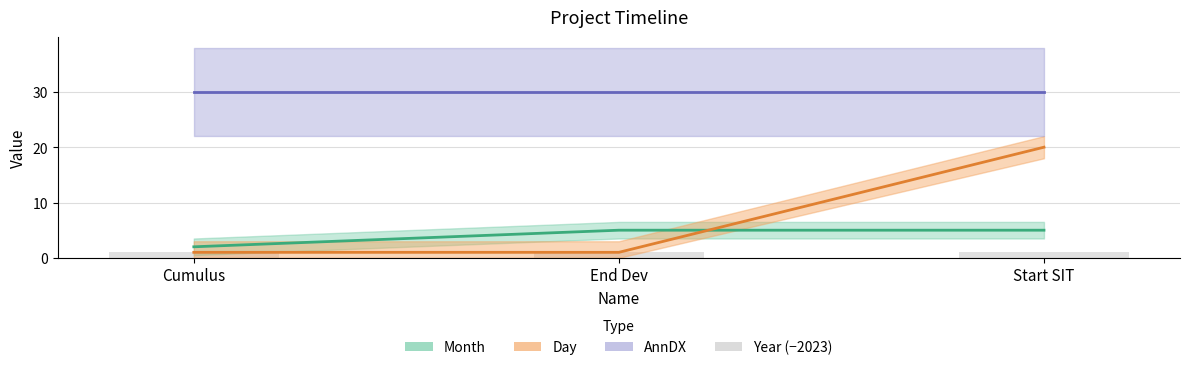

What is the value of the Day bar at the 1st from the left?

1